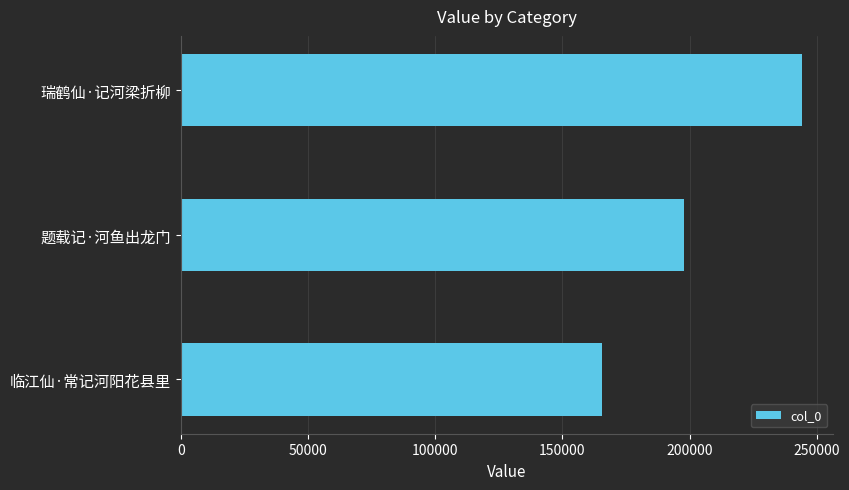

Reading top to bottom, extract all data points from this chart.

瑞鹤仙·记河梁折柳=244334	题载记·河鱼出龙门=197947	临江仙·常记河阳花县里=165671